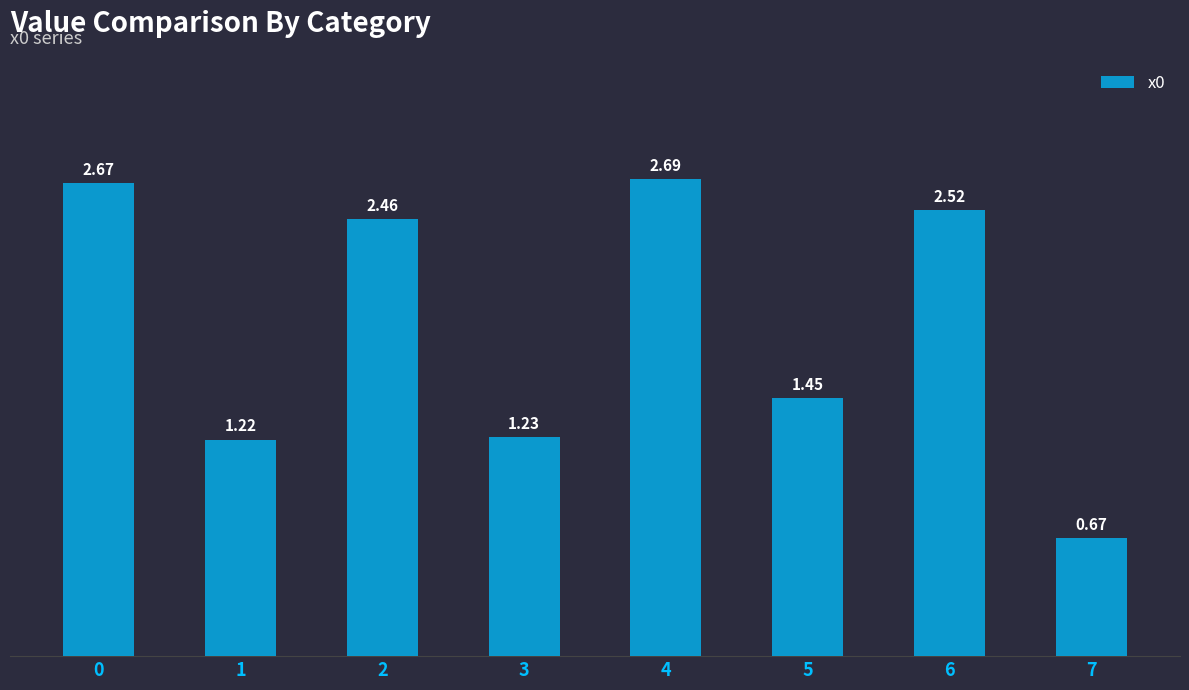

Does the chart contain stacked bars?

No